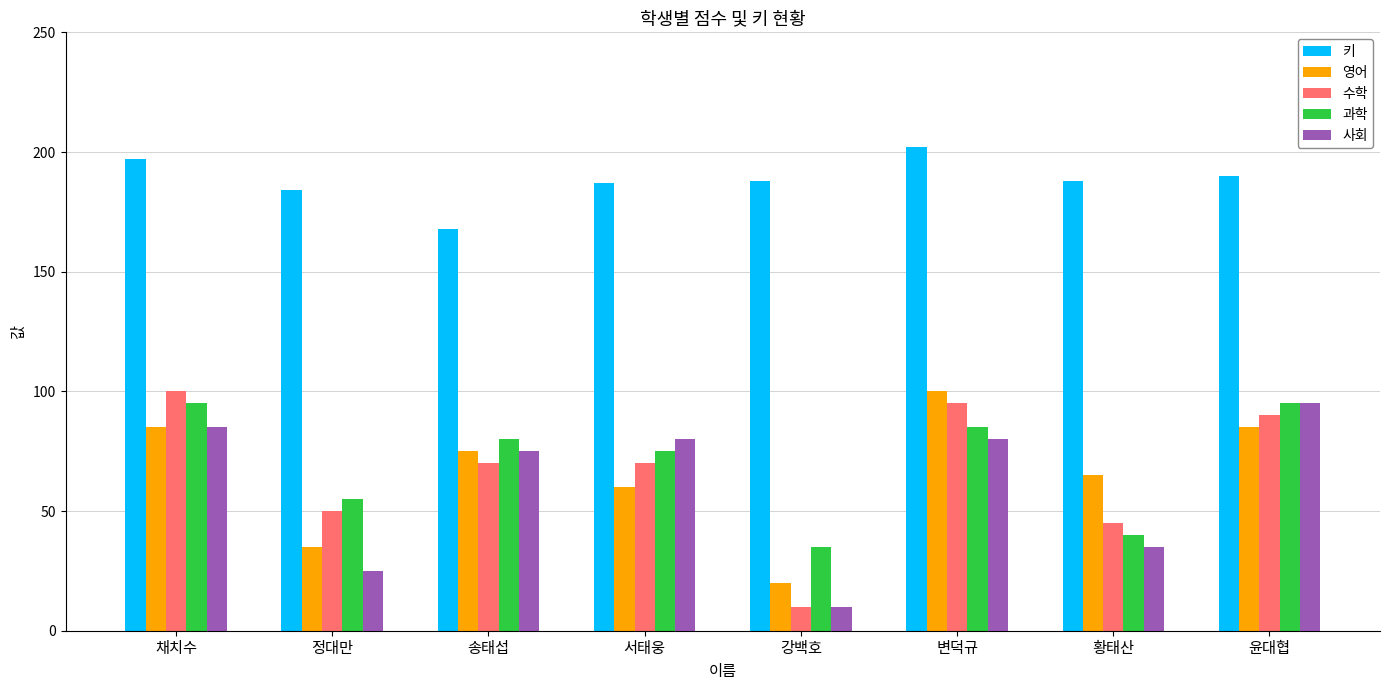

What is the total value across all series at 송태섭?

468